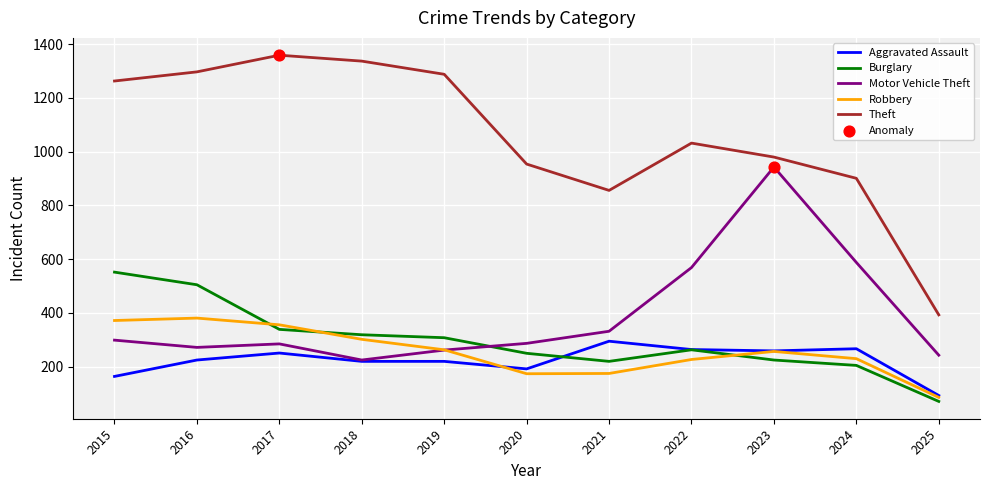

Is the value of Robbery at 2022 greater than the value of Aggravated Assault at 2017?

No